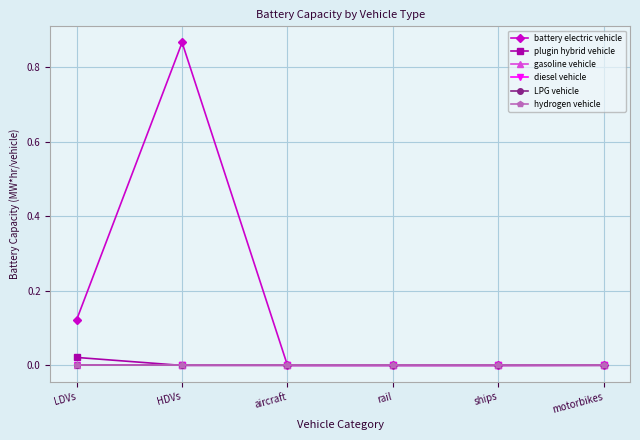

Is this an area chart (filled region under the line)?

No